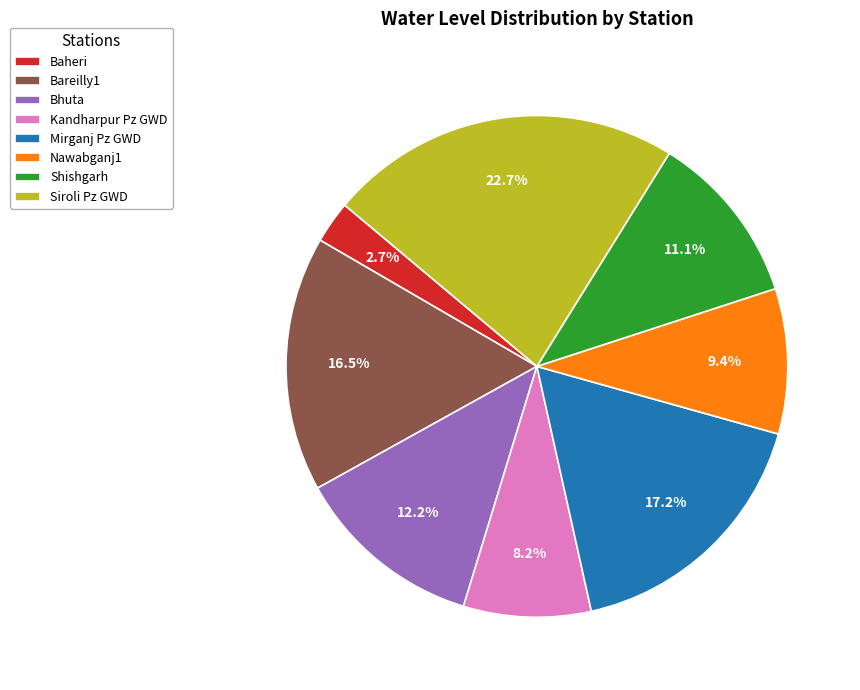

Is Kandharpur Pz GWD the majority of the pie?

No